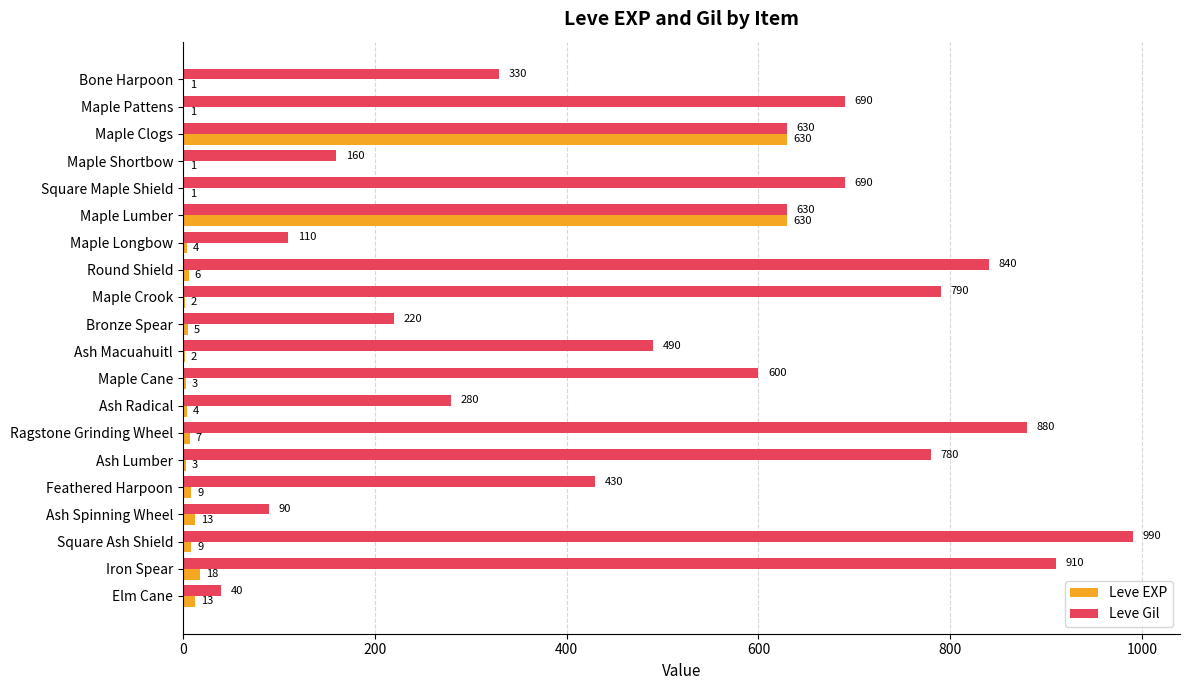

What value does the Leve Gil series have at Maple Lumber?

630